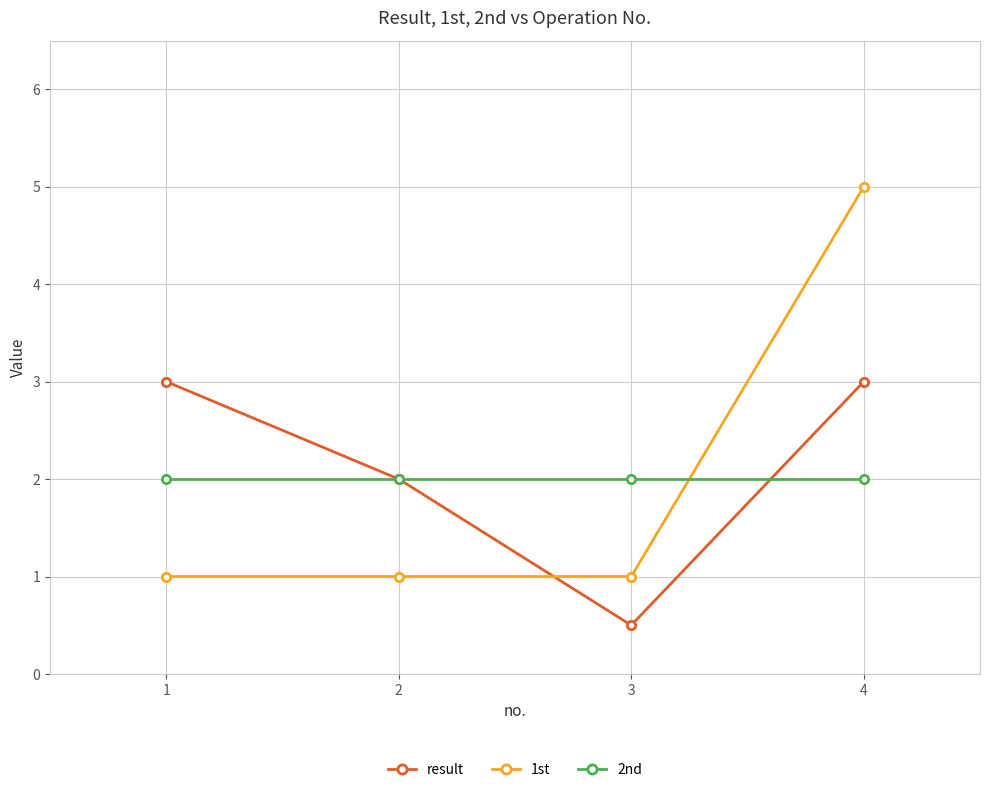

Reading left to right, extract all data points from this chart.

result: 3.0	2.0	0.5	3.0
1st: 1.0	1.0	1.0	5.0
2nd: 2.0	2.0	2.0	2.0